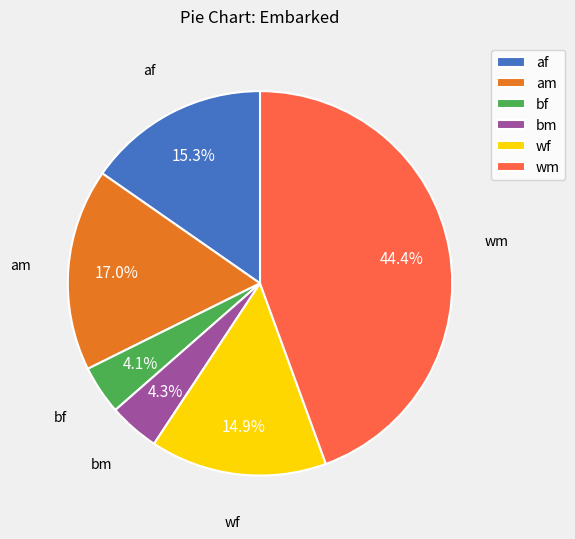

Which has a higher value, af or bf?

af